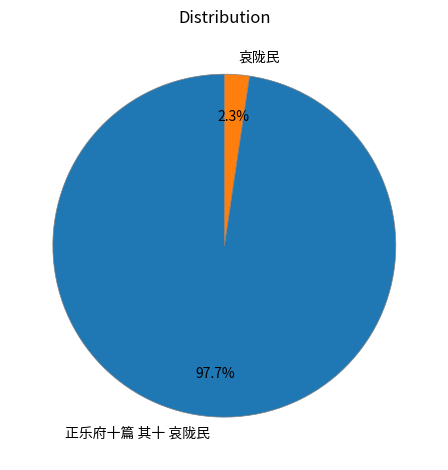

What portion of the pie excludes 正乐府十篇 其十 哀陇民?

2.3%